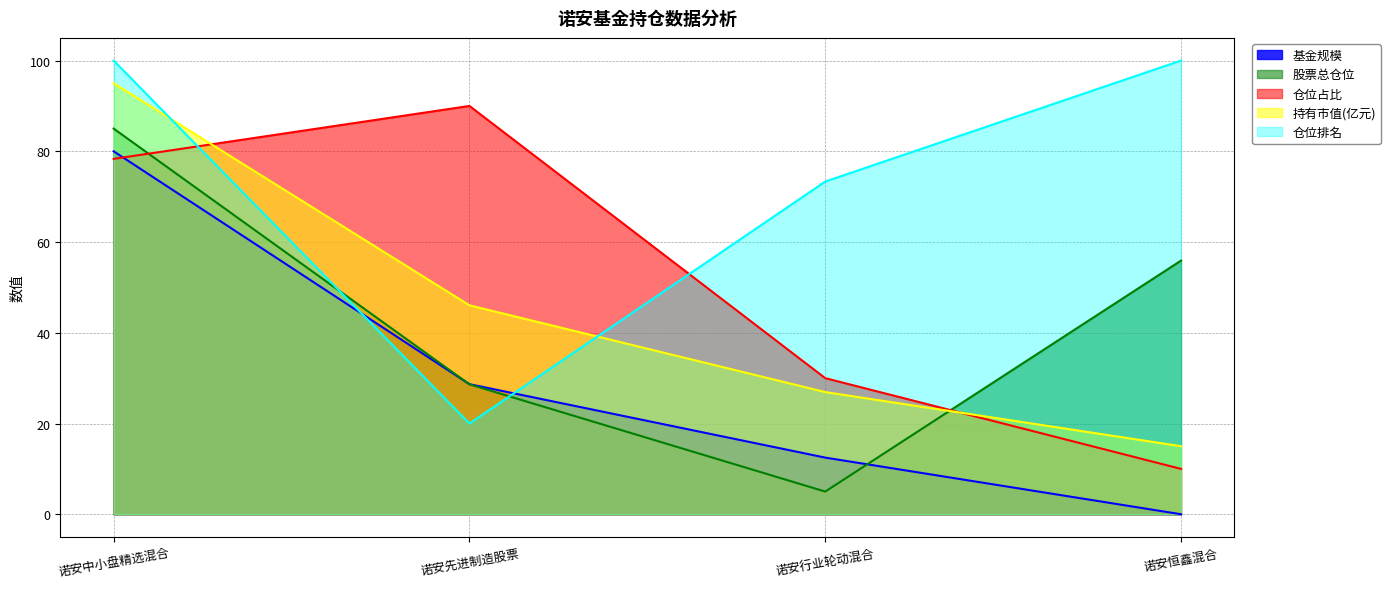

At which label does 仓位占比 reach its peak?

诺安先进制造股票